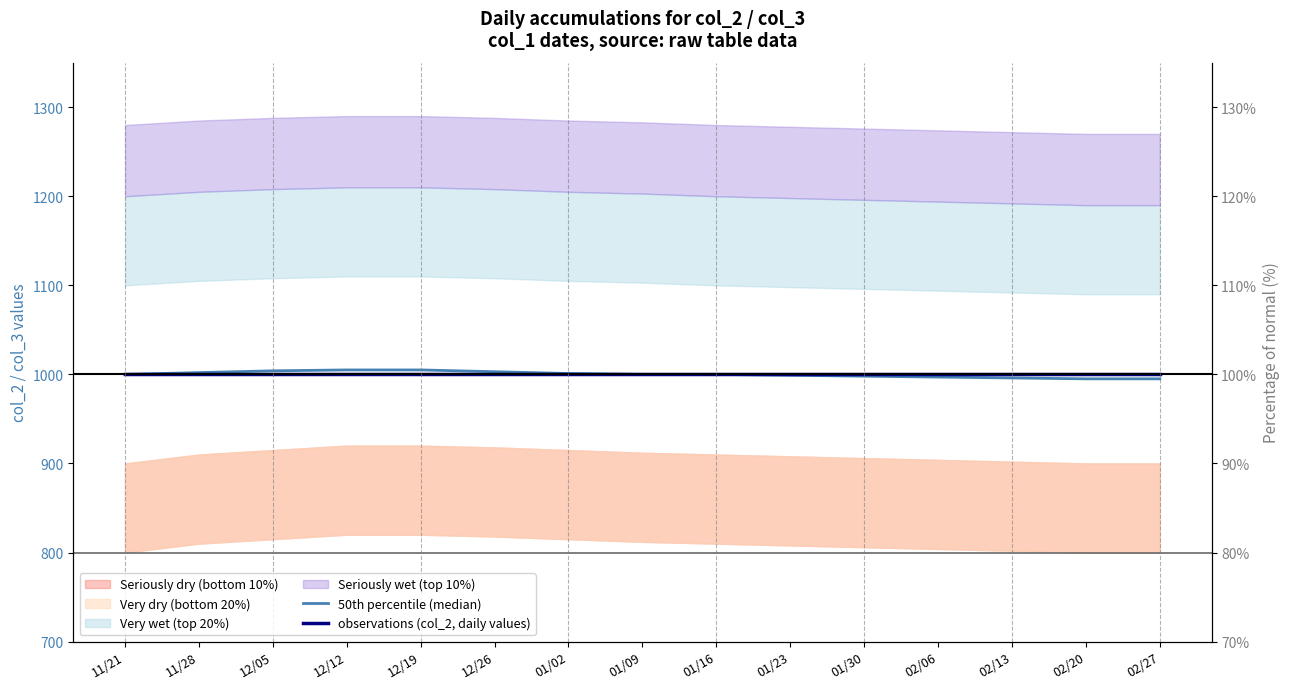

What is the average value of the 50th percentile (median) series?

1000